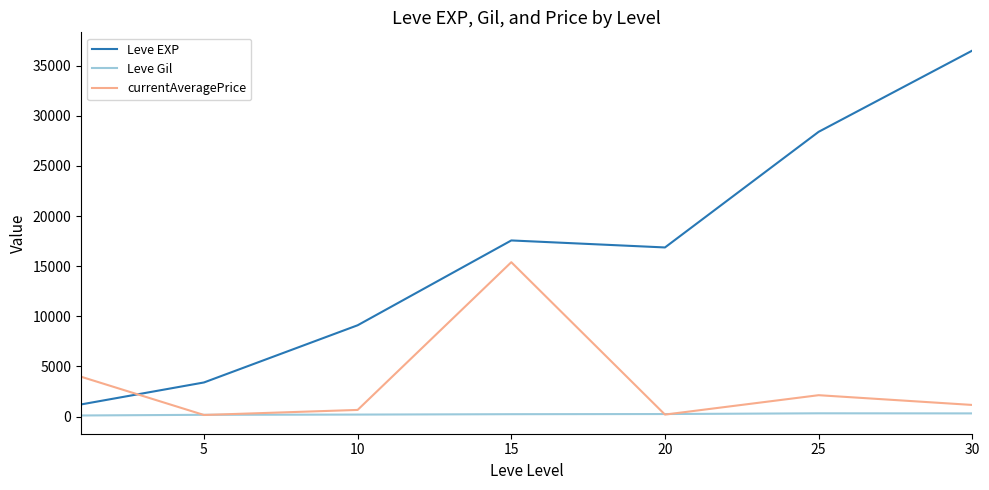

List the series in order of their peak value, lowest first.

Leve Gil, currentAveragePrice, Leve EXP